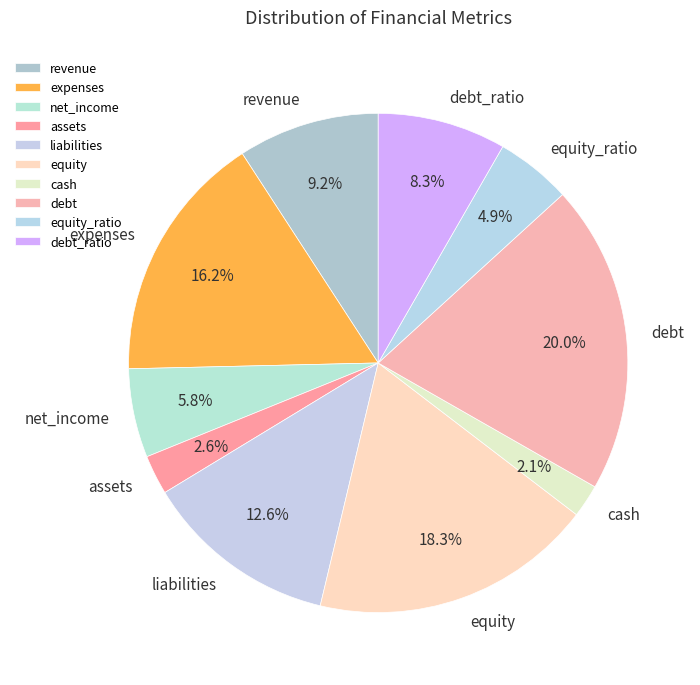

Does debt represent more than half of the total?

No